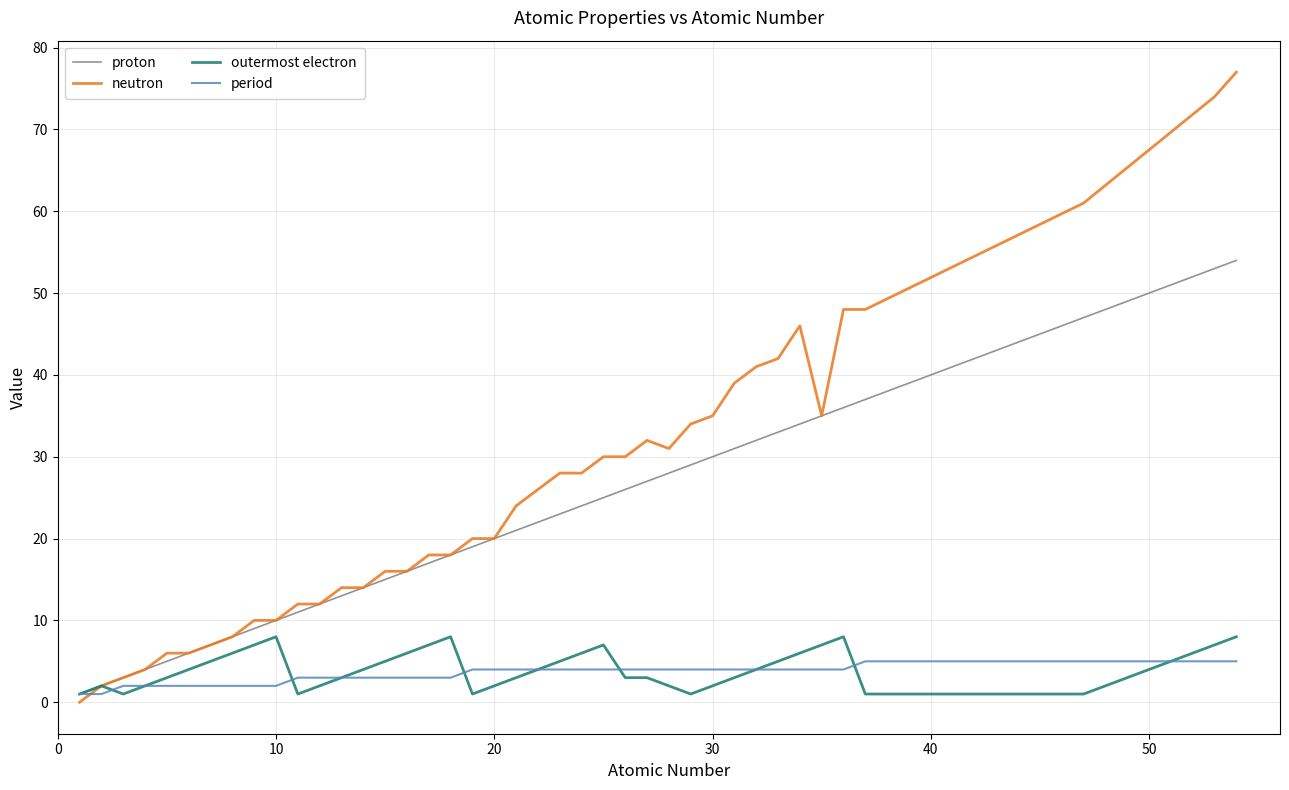

After their last crossing, which series has the higher values: period or neutron?

neutron